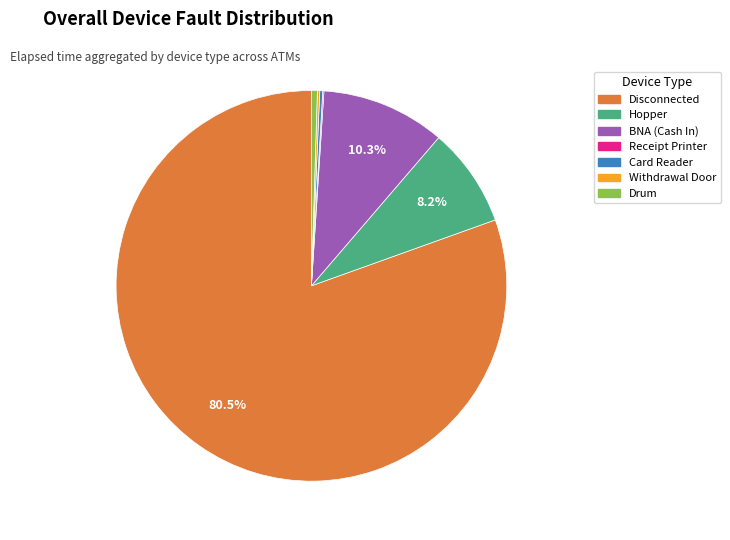

Which slice is the largest?

Disconnected